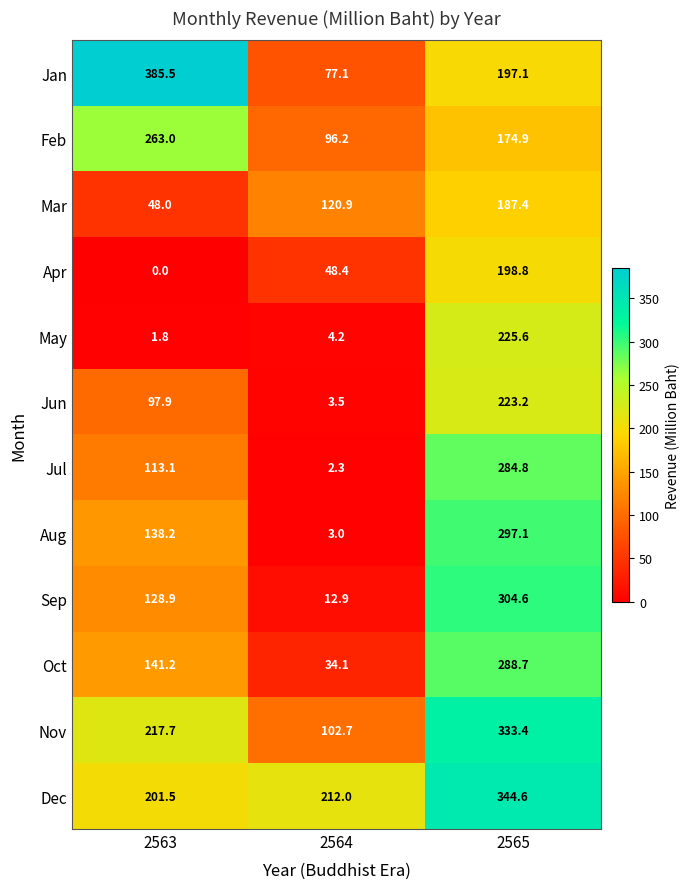

Is it true that Aug equals 481.5 at 2565?

False